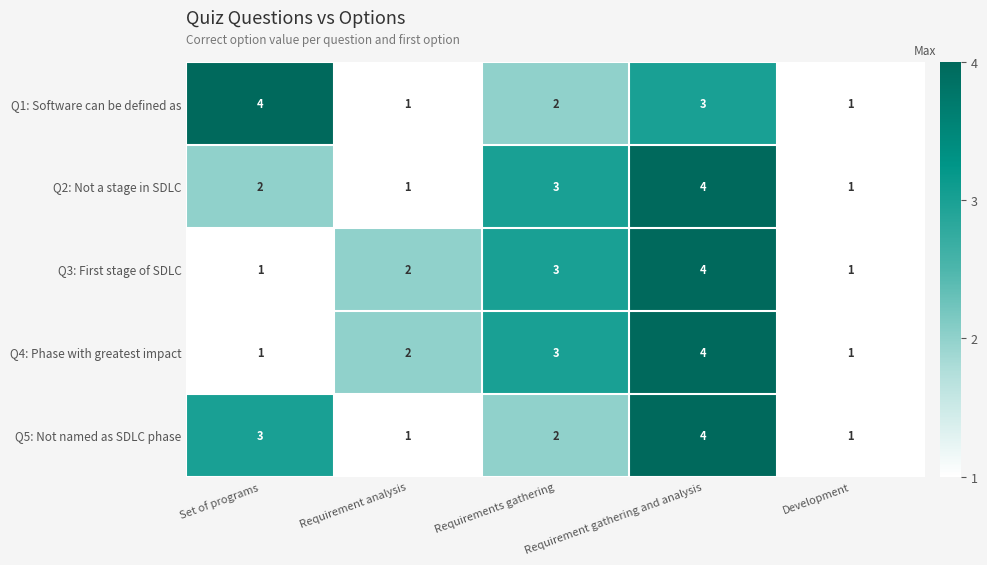

Is it true that Q3: First stage of SDLC equals 2 at Requirement analysis?

True